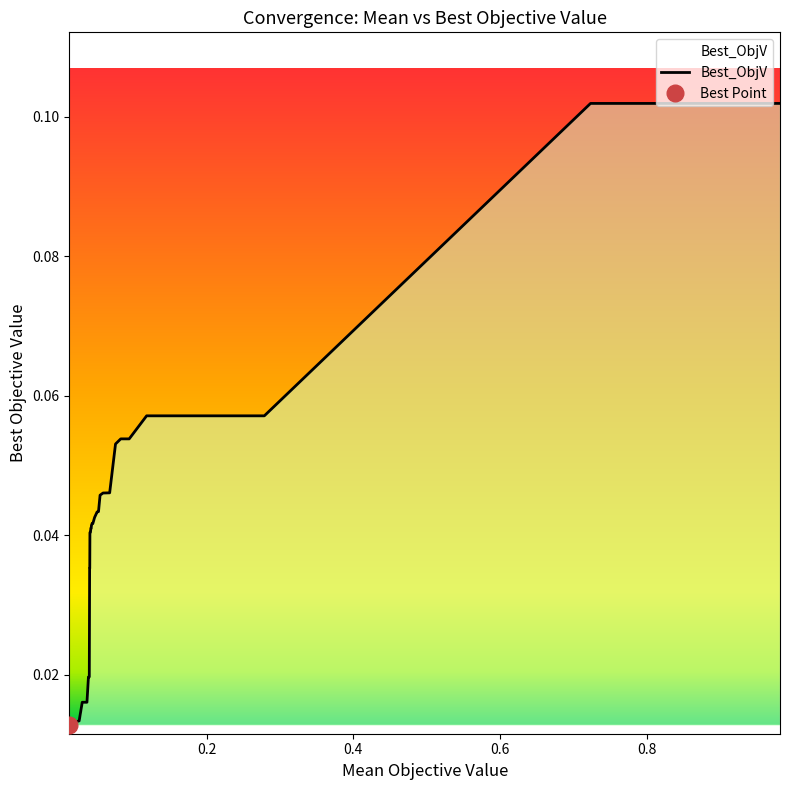

Reading right to left, what are all the values shown in this chart?

mean_ObjV: 0.0	0.0	0.0	0.0	0.0	0.0	0.0	0.0	0.0	0.0	0.0	0.0	0.0	0.0	0.0	0.0	0.0	0.0	0.0	0.0	0.0	0.0	0.0	0.0	0.0	0.0	0.0	0.1	0.1	0.1	0.1	0.1	0.1	0.1	0.1	0.1	0.2	0.3	0.7	1.0
Best_ObjV: 0.0	0.0	0.0	0.0	0.0	0.0	0.0	0.0	0.0	0.0	0.0	0.0	0.0	0.0	0.0	0.0	0.0	0.0	0.0	0.0	0.0	0.0	0.0	0.0	0.0	0.0	0.0	0.0	0.0	0.0	0.0	0.0	0.1	0.1	0.1	0.1	0.1	0.1	0.1	0.1